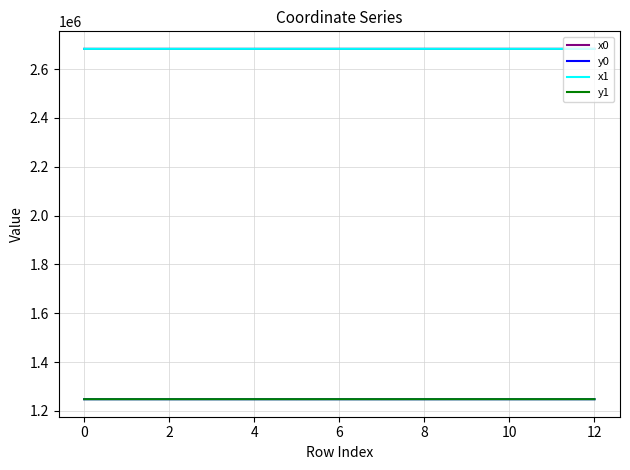

True or false: y1 and x1 cross at least once.

False